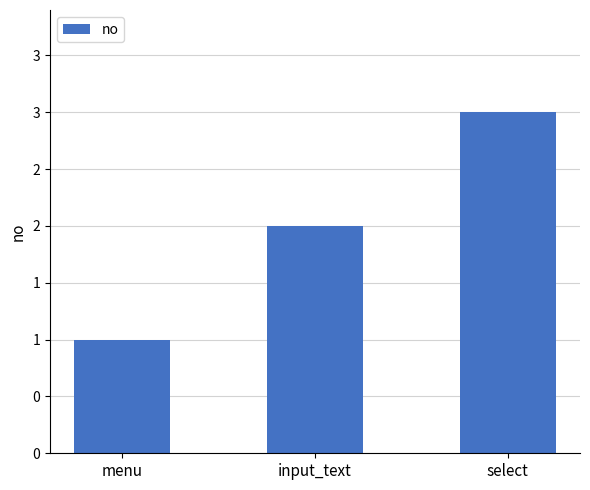

Does the chart contain any negative values?

No